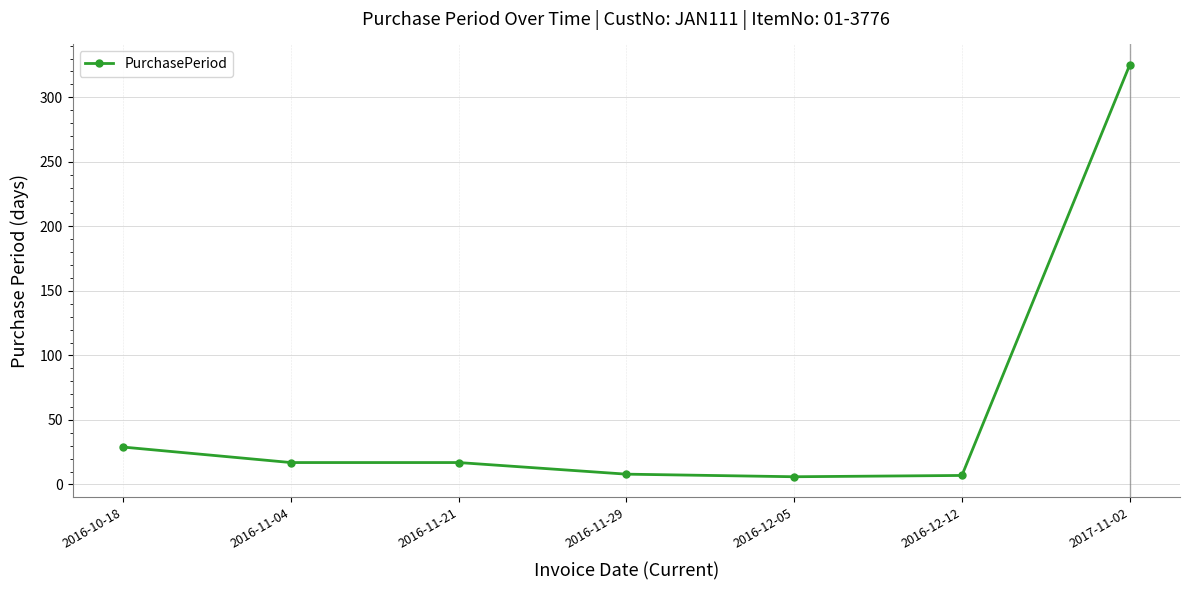

Is it true that the value at 2016-11-21 is 17?

True